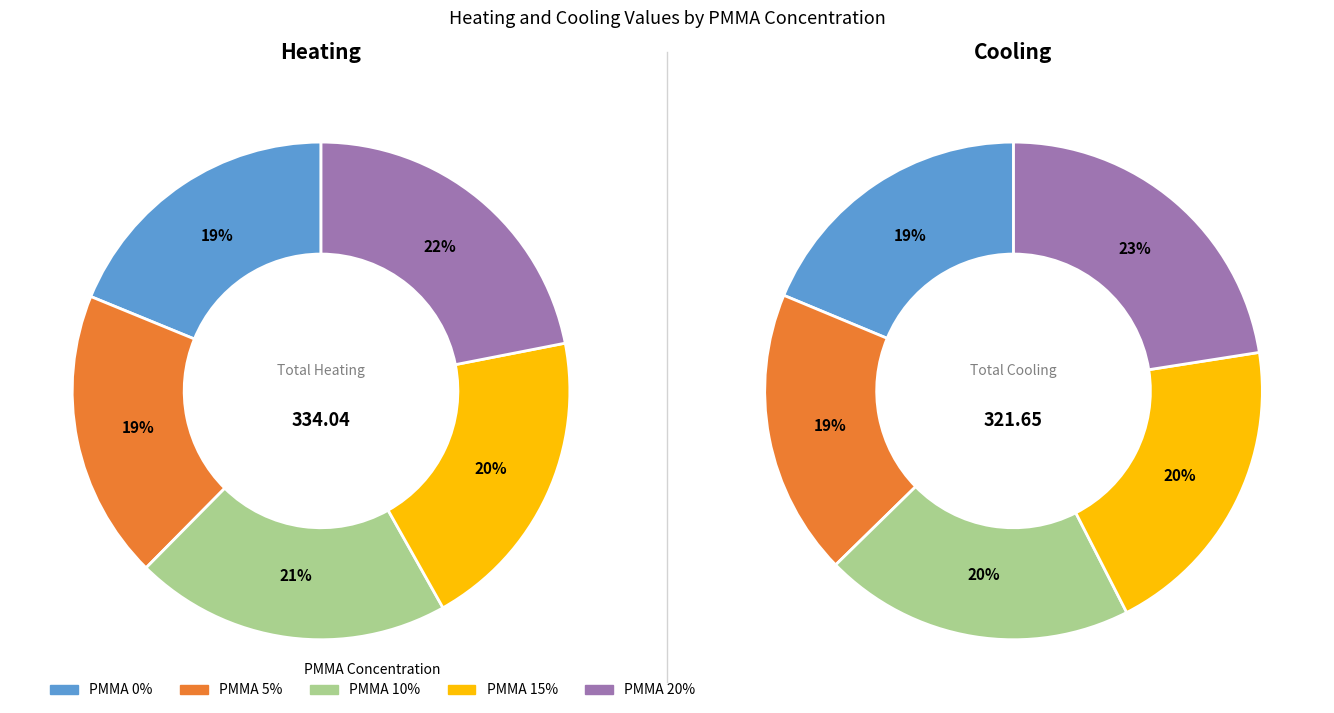

Which slice is the smallest?

5